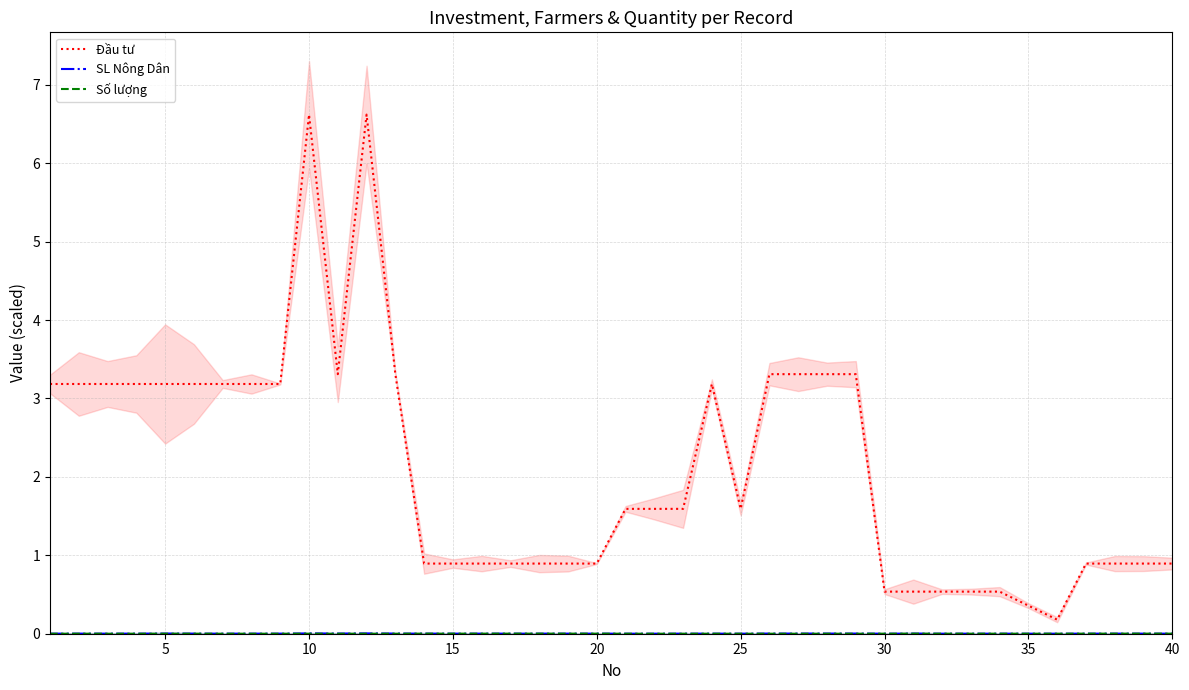

The Đầu tư series shows 0.9 at 15. True or false?

True